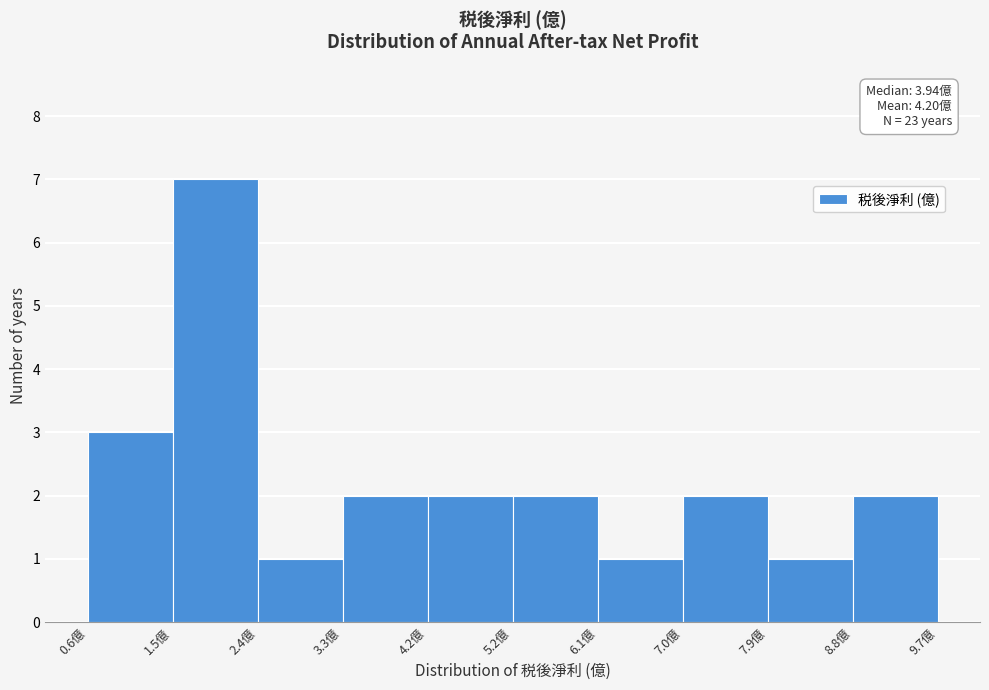

Over which range of the x-axis is the bar tallest?

1.5 to 2.4